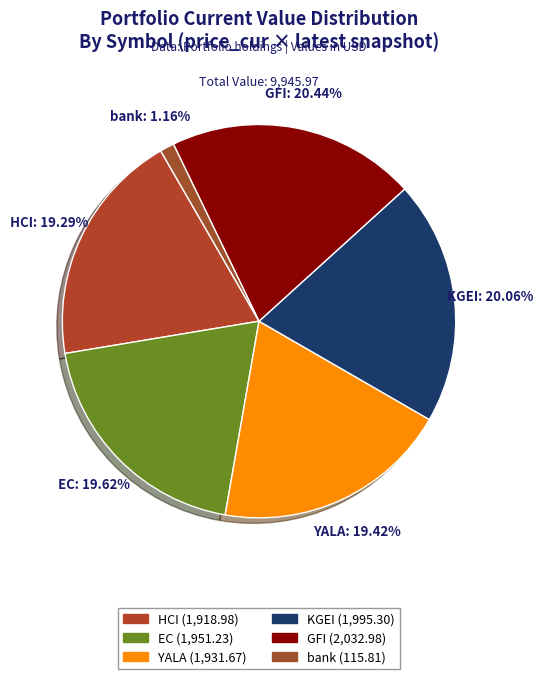

To the nearest percent, what percentage of the pie is HCI?

19%